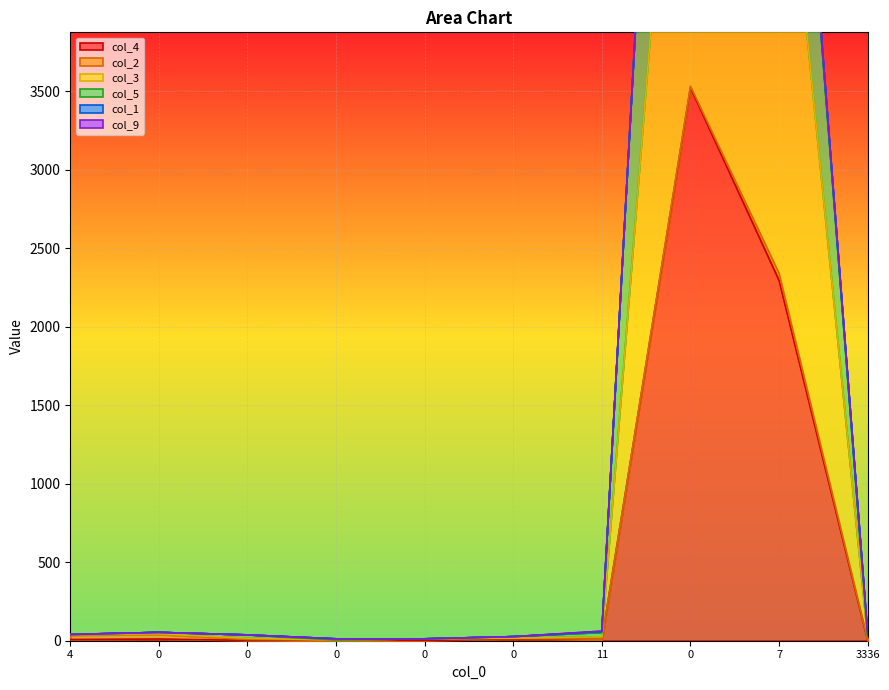

True or false: col_4 and col_3 intersect in this chart.

False